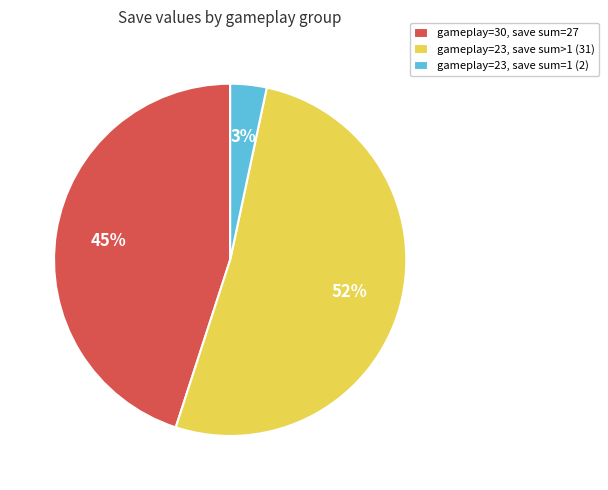

To the nearest percent, what portion does gameplay=30, save sum=27 represent?

45%